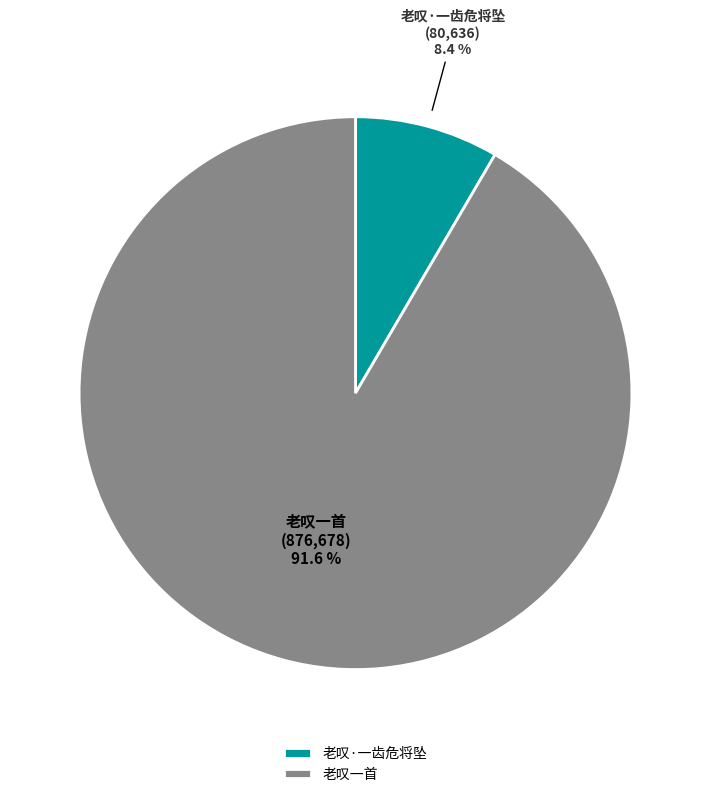

Which category has the biggest portion of the pie?

老叹一首